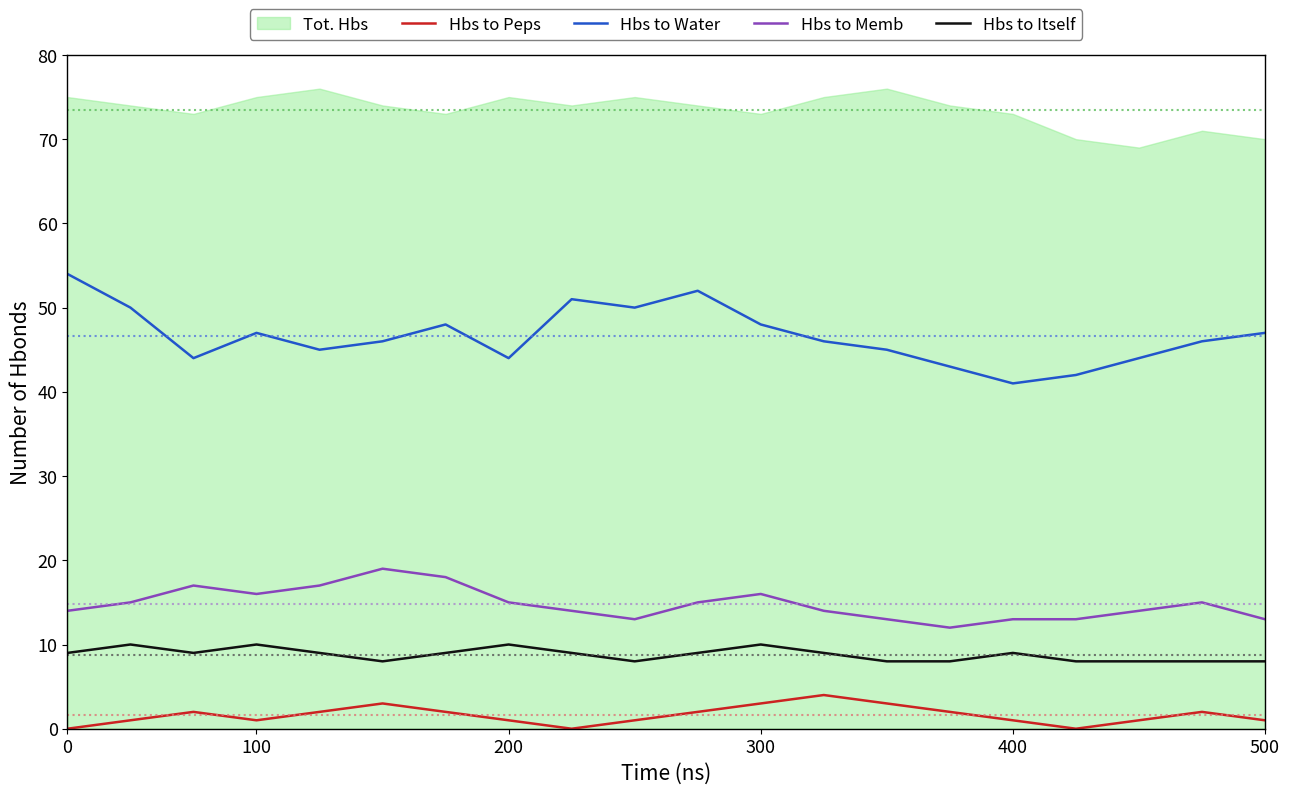

True or false: Hbs to Peps and Hbs to Itself intersect in this chart.

False